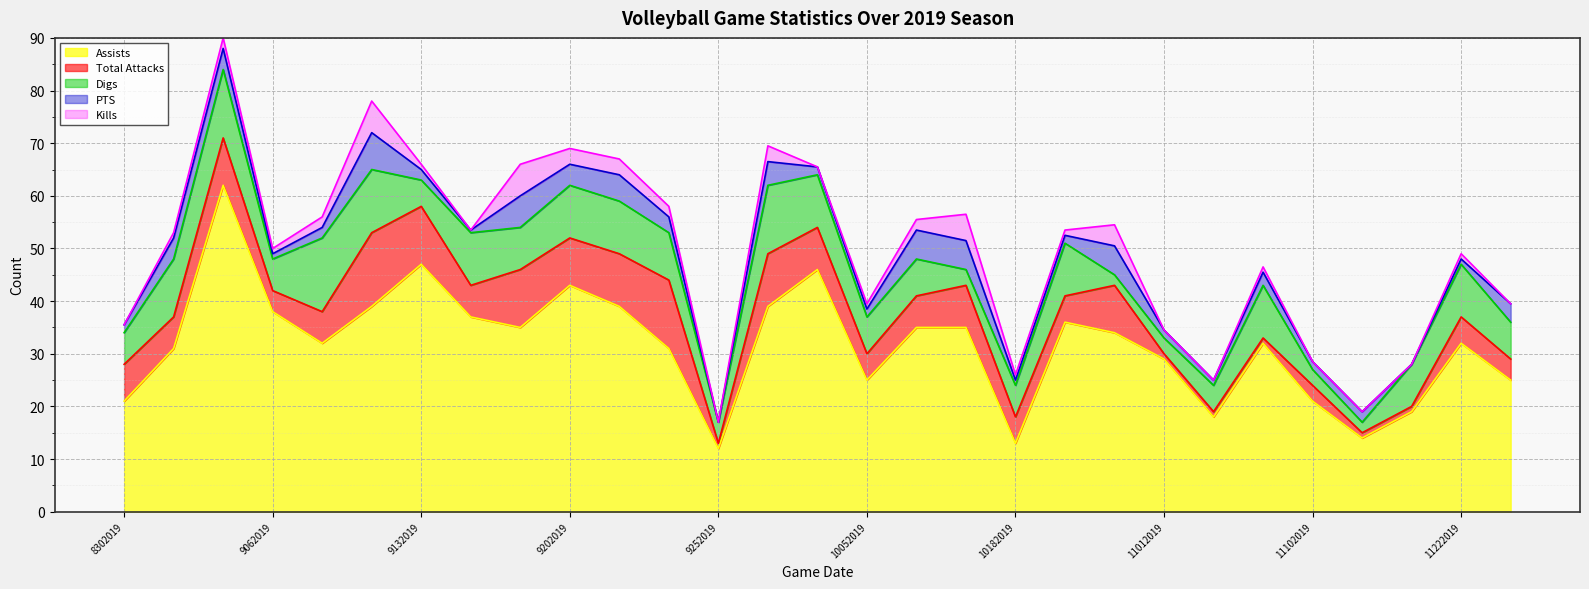

The value of Total Attacks at 11232019 is 6.8. True or false?

False